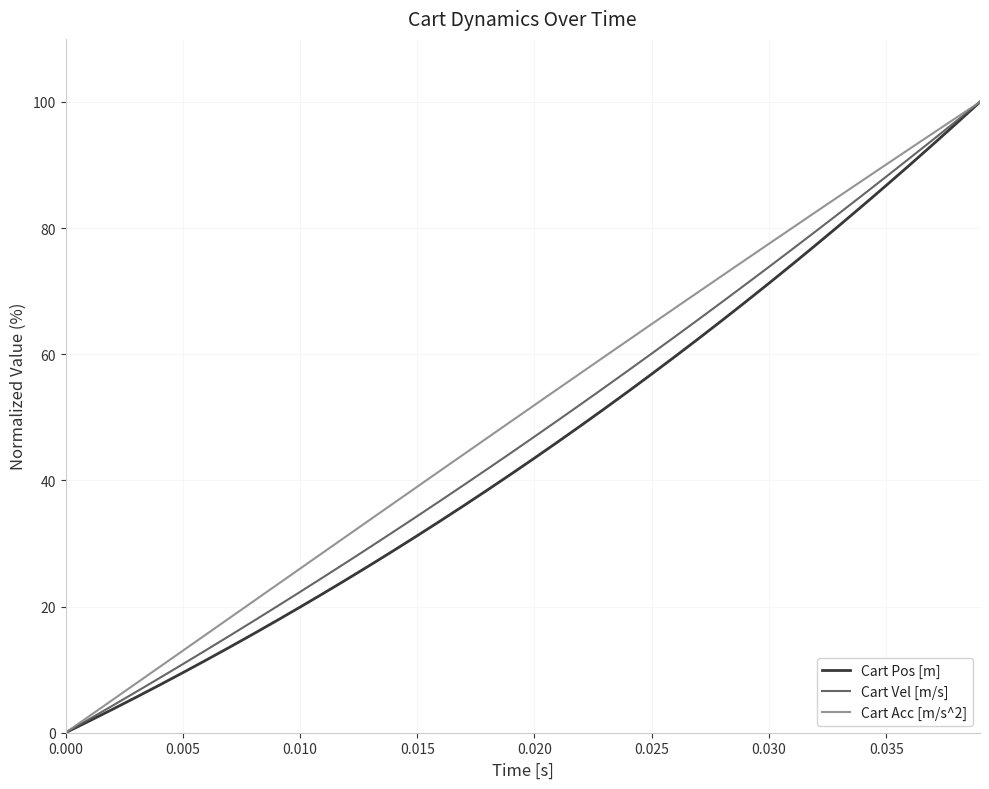

What is the difference between the maximum and minimum values in the Cart Acc [m/s^2] series?

100.0